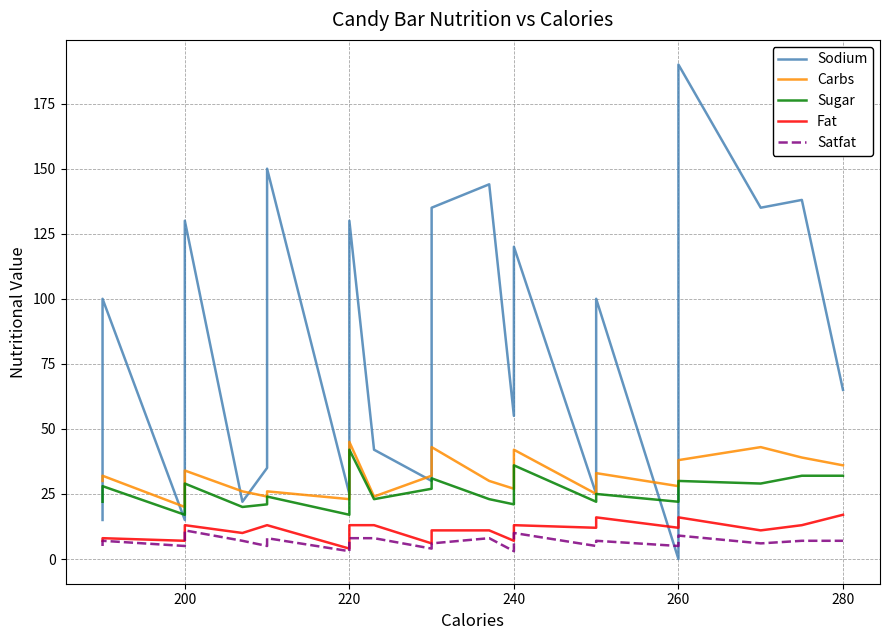

How many data points in Carbs are above 30?

17